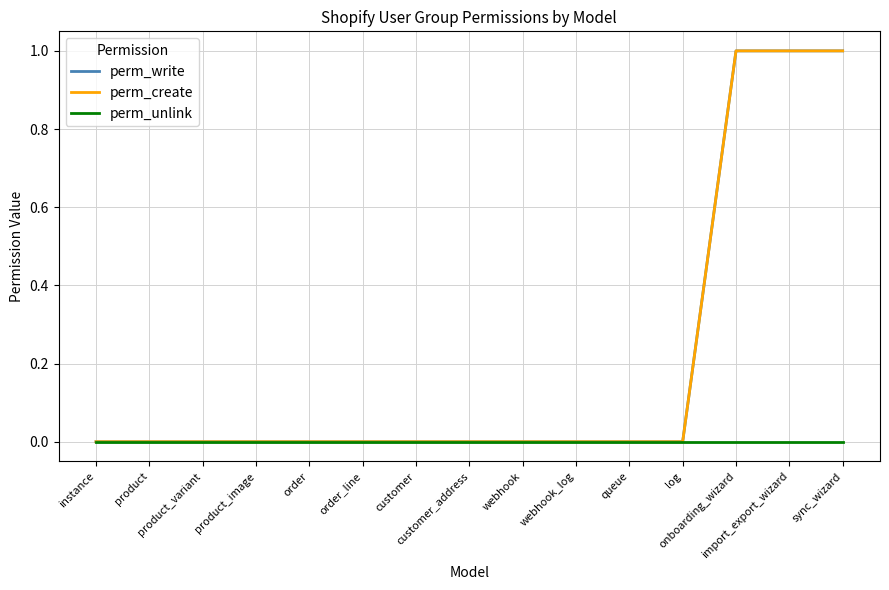

Which label corresponds to the smallest value in the chart?

instance